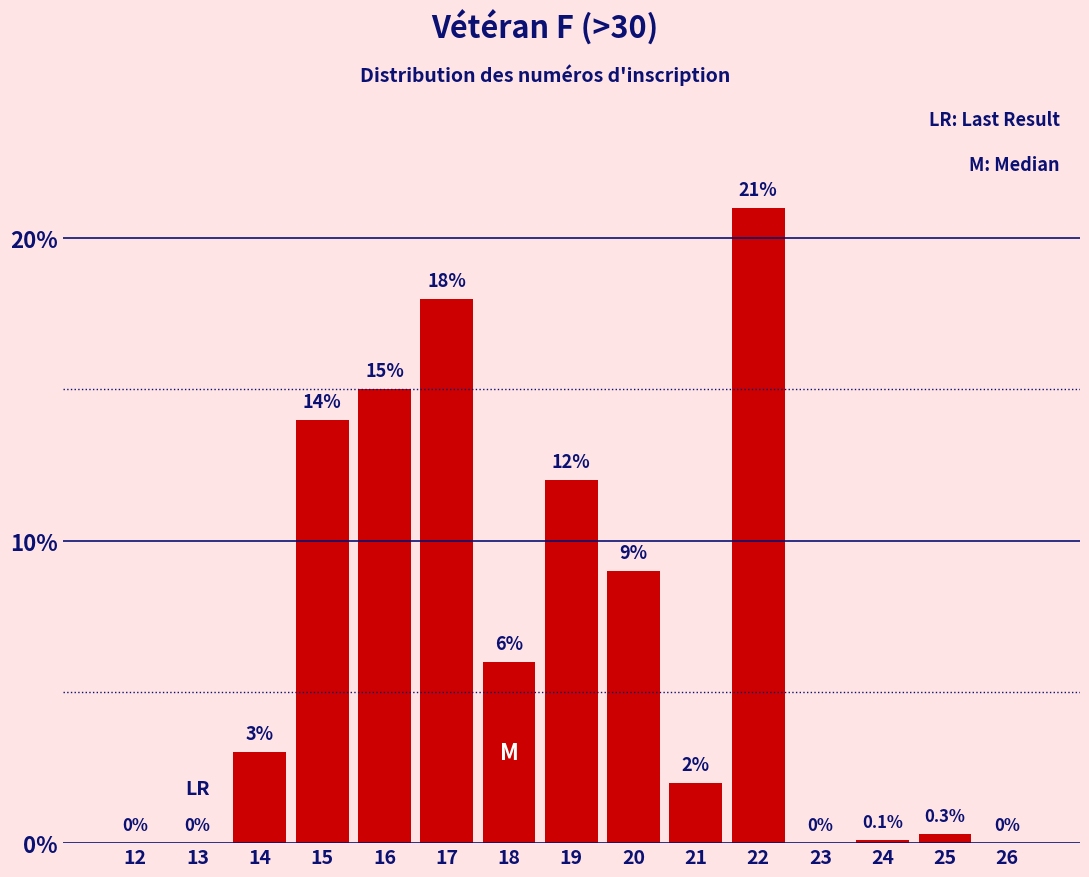

Reading right to left, transcribe all the data shown in this chart.

26=0.0	25=0.3	24=0.1	23=0.0	22=21.0	21=2.0	20=9.0	19=12.0	18=6.0	17=18.0	16=15.0	15=14.0	14=3.0	13=0.0	12=0.0